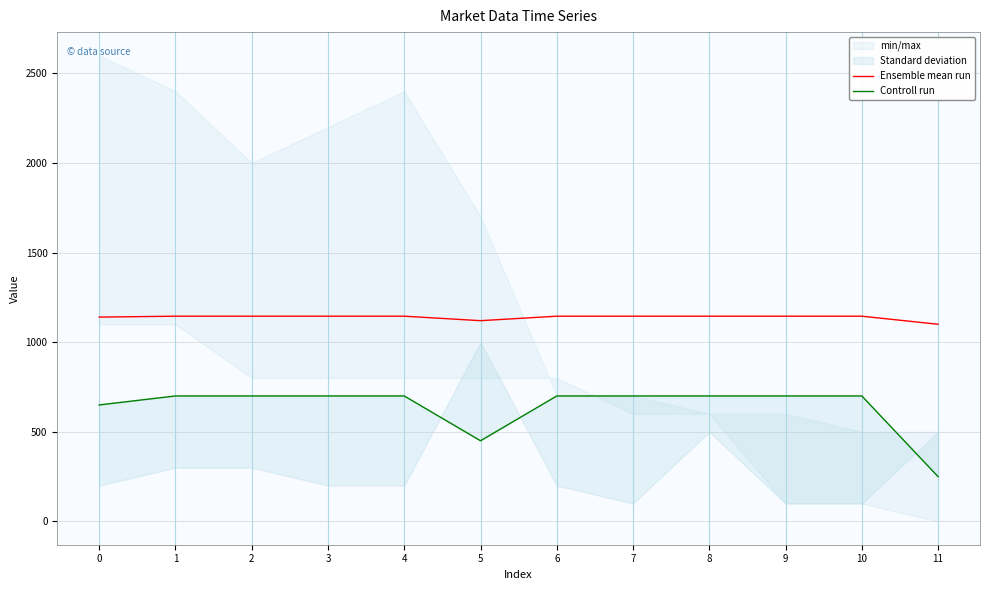

Does the chart have visible grid lines?

Yes